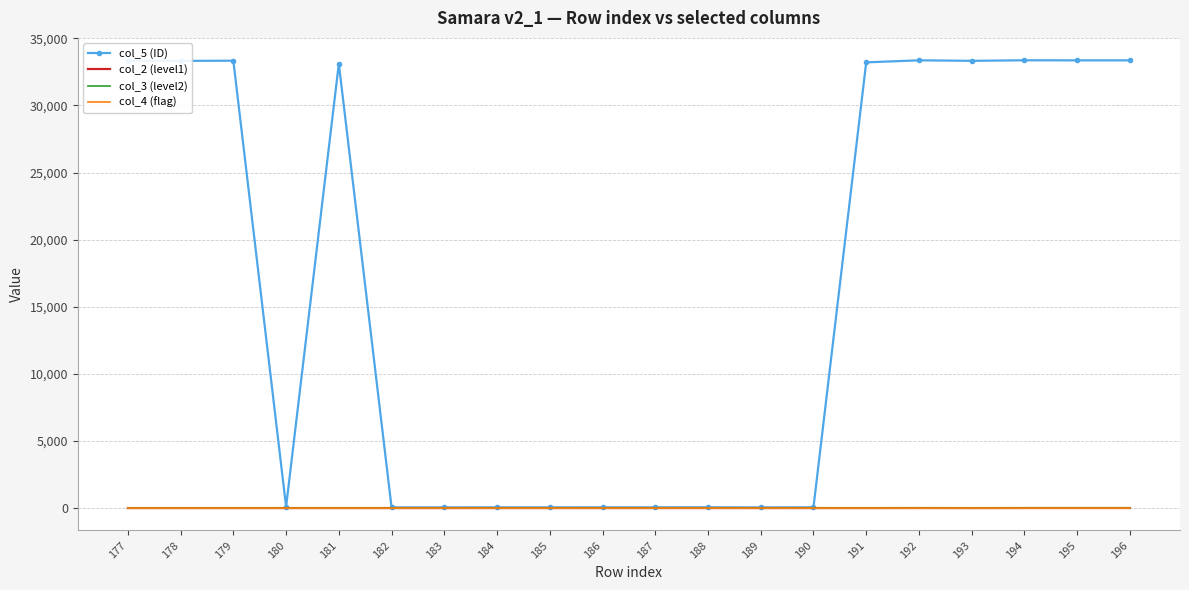

How many series are shown in this chart?

4